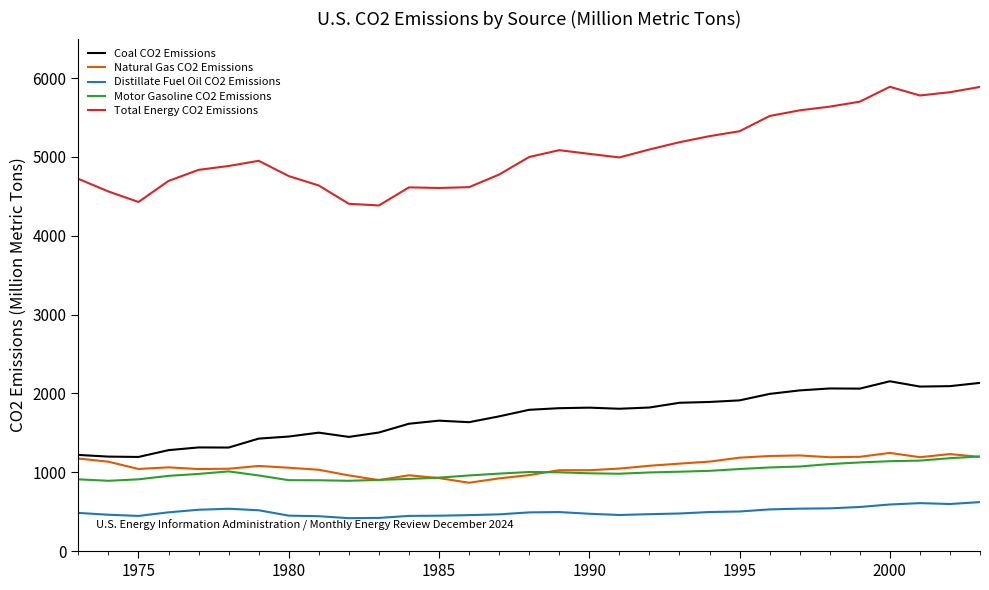

True or false: Coal CO2 Emissions and Total Energy CO2 Emissions intersect in this chart.

False